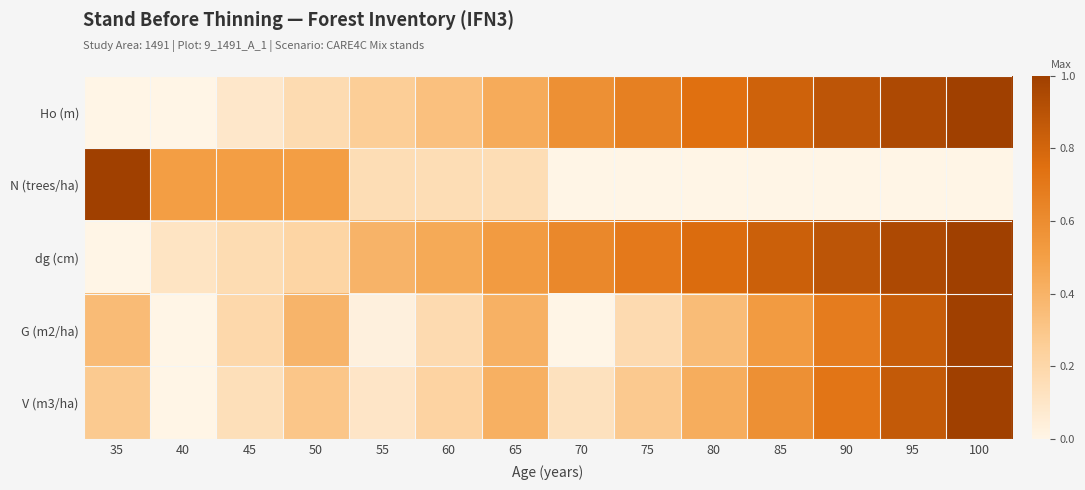

Between 35 and 80, which is larger?

80